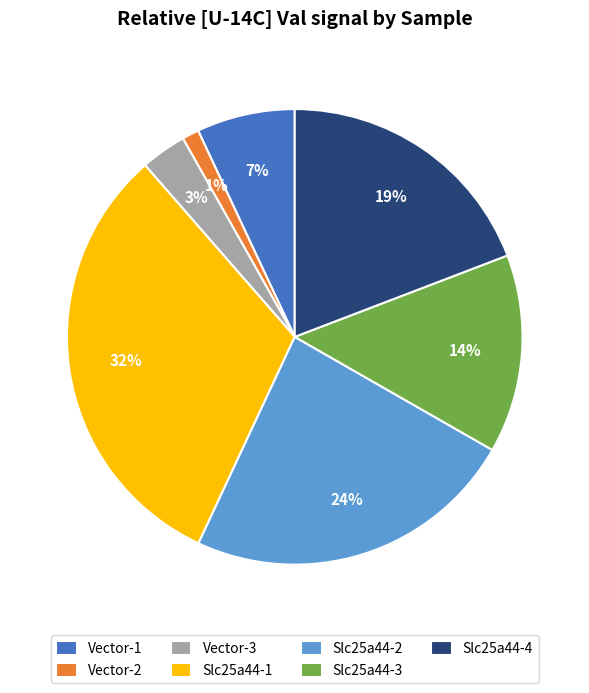

To the nearest percent, what is the combined percentage of Slc25a44-3 and Slc25a44-1?

46%